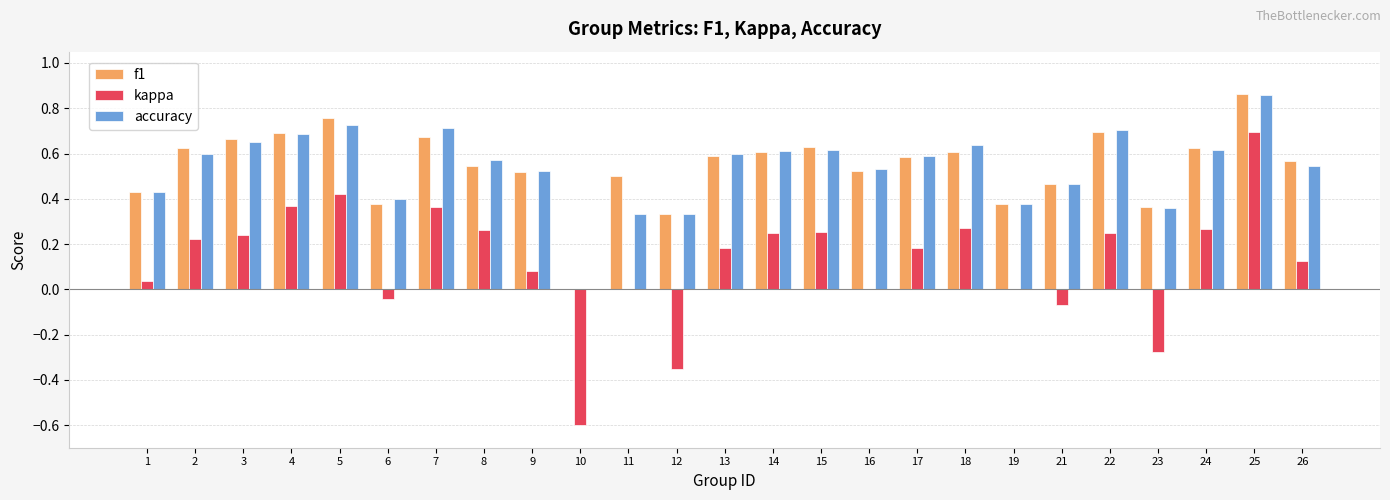

What is the sum of all kappa values?

3.1